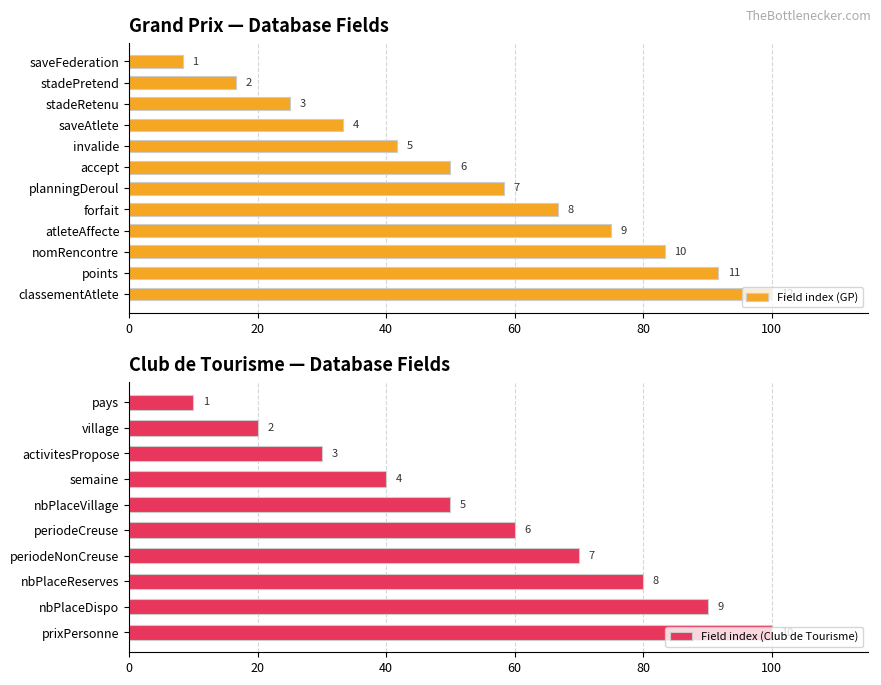

Are the bars horizontal?

Yes